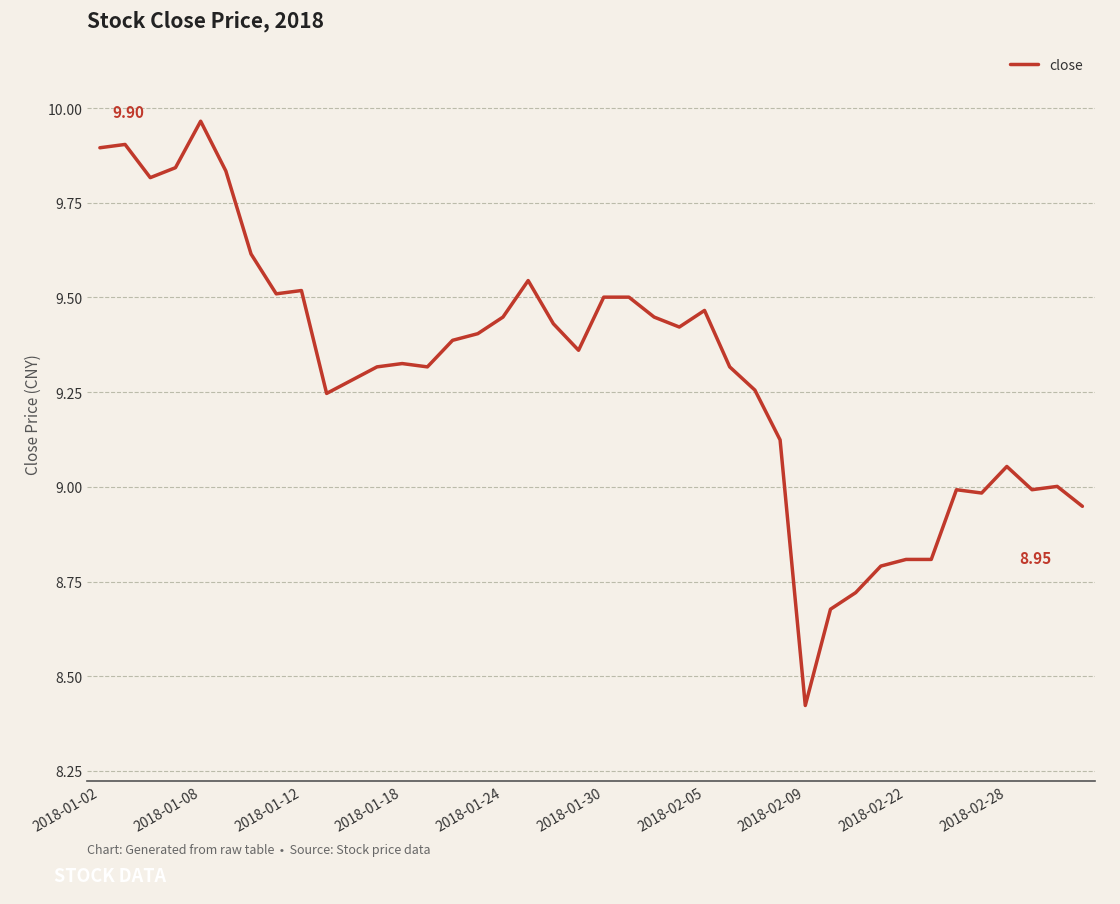

What is the difference between the maximum and minimum values?

1.5